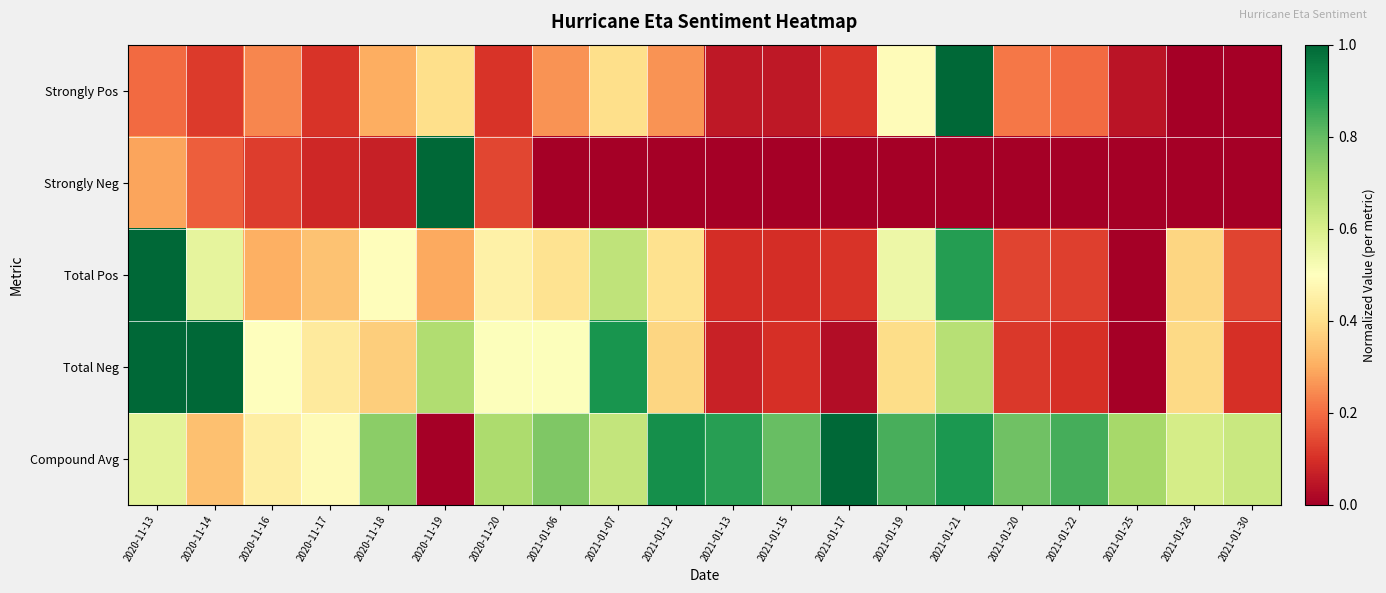

Reading left to right, transcribe all the data shown in this chart.

Strongly Pos: 2020-11-13=0.2	2020-11-14=0.1	2020-11-16=0.2	2020-11-17=0.1	2020-11-18=0.3	2020-11-19=0.4	2020-11-20=0.1	2021-01-06=0.3	2021-01-07=0.4	2021-01-12=0.3	2021-01-13=0.1	2021-01-15=0.1	2021-01-17=0.1	2021-01-19=0.5	2021-01-21=1.0	2021-01-20=0.2	2021-01-22=0.2	2021-01-25=0.0	2021-01-28=0.0	2021-01-30=0.0
Strongly Neg: 2020-11-13=0.3	2020-11-14=0.2	2020-11-16=0.1	2020-11-17=0.1	2020-11-18=0.1	2020-11-19=1.0	2020-11-20=0.1	2021-01-06=0.0	2021-01-07=0.0	2021-01-12=0.0	2021-01-13=0.0	2021-01-15=0.0	2021-01-17=0.0	2021-01-19=0.0	2021-01-21=0.0	2021-01-20=0.0	2021-01-22=0.0	2021-01-25=0.0	2021-01-28=0.0	2021-01-30=0.0
Total Pos: 2020-11-13=1.0	2020-11-14=0.6	2020-11-16=0.3	2020-11-17=0.3	2020-11-18=0.5	2020-11-19=0.3	2020-11-20=0.5	2021-01-06=0.4	2021-01-07=0.6	2021-01-12=0.4	2021-01-13=0.1	2021-01-15=0.1	2021-01-17=0.1	2021-01-19=0.5	2021-01-21=0.9	2021-01-20=0.1	2021-01-22=0.1	2021-01-25=0.0	2021-01-28=0.4	2021-01-30=0.1
Total Neg: 2020-11-13=1.0	2020-11-14=1.0	2020-11-16=0.5	2020-11-17=0.4	2020-11-18=0.4	2020-11-19=0.7	2020-11-20=0.5	2021-01-06=0.5	2021-01-07=0.9	2021-01-12=0.4	2021-01-13=0.1	2021-01-15=0.1	2021-01-17=0.0	2021-01-19=0.4	2021-01-21=0.7	2021-01-20=0.1	2021-01-22=0.1	2021-01-25=0.0	2021-01-28=0.4	2021-01-30=0.1
Compound Avg: 2020-11-13=0.6	2020-11-14=0.3	2020-11-16=0.4	2020-11-17=0.5	2020-11-18=0.7	2020-11-19=0.0	2020-11-20=0.7	2021-01-06=0.8	2021-01-07=0.6	2021-01-12=0.9	2021-01-13=0.9	2021-01-15=0.8	2021-01-17=1.0	2021-01-19=0.8	2021-01-21=0.9	2021-01-20=0.8	2021-01-22=0.8	2021-01-25=0.7	2021-01-28=0.6	2021-01-30=0.6